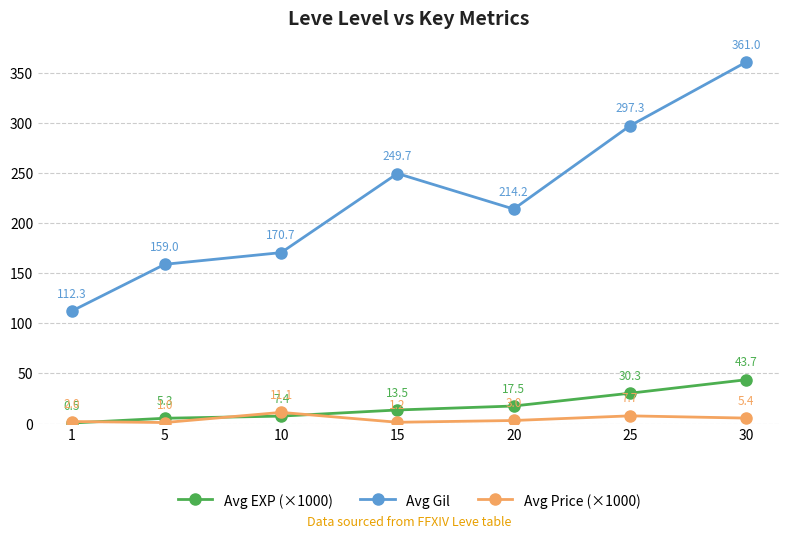

Where is the first local maximum for Avg Price (×1000)?

10